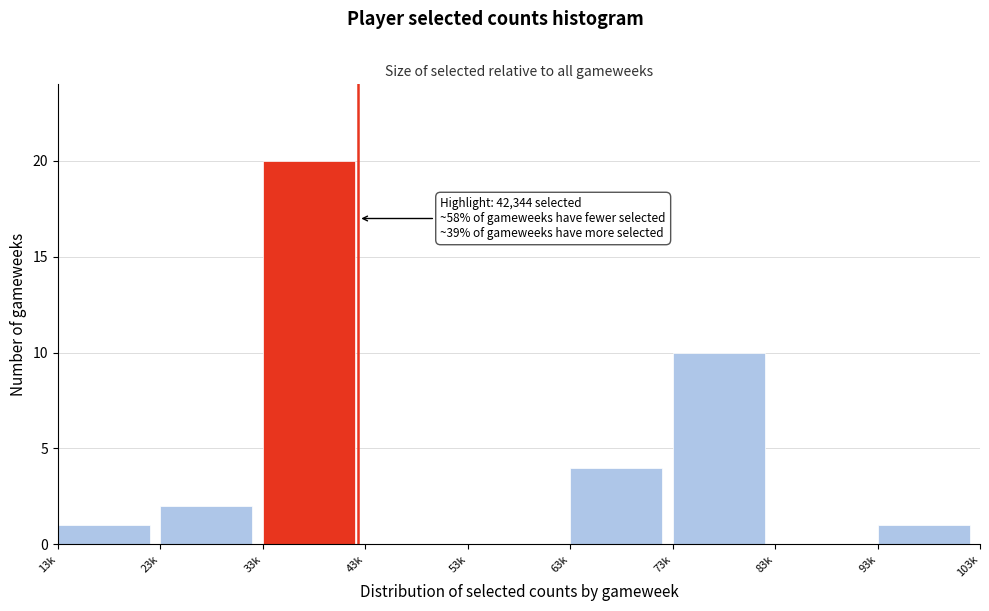

Reading right to left, transcribe all the data shown in this chart.

93k=1	83k=0	73k=10	63k=4	53k=0	43k=0	33k=20	23k=2	13k=1